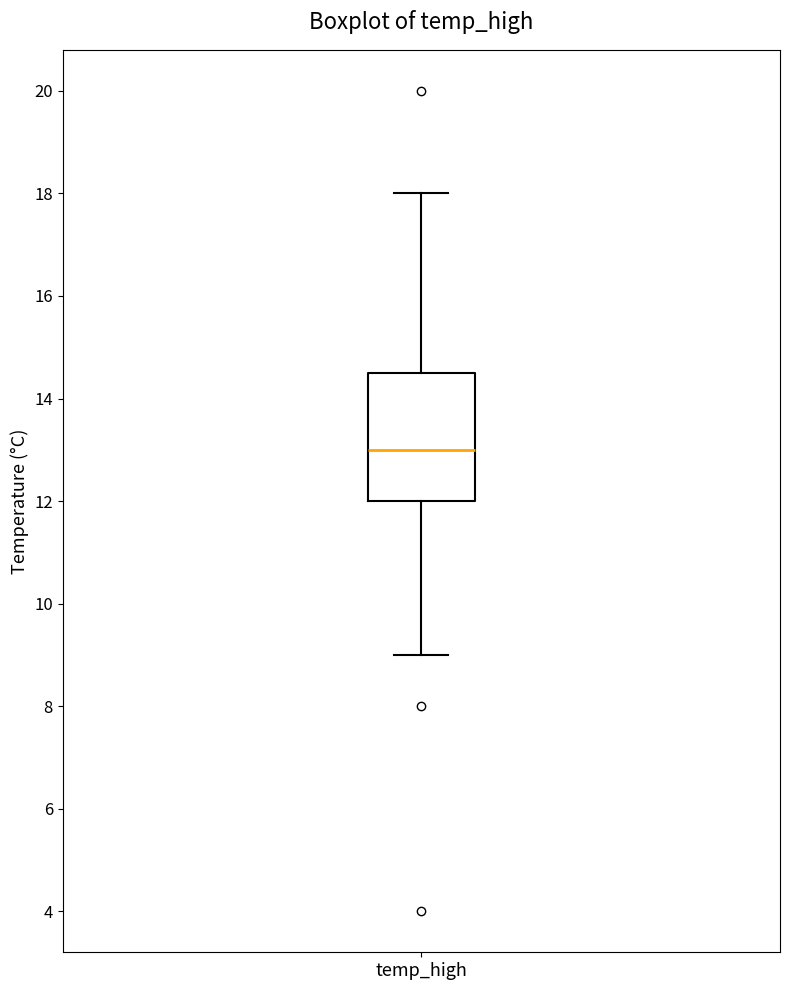

Where is the upper edge of the box for temp_high on the y-axis? The values are not printed on the chart, so give them approximately, as read against the axis.

14.6